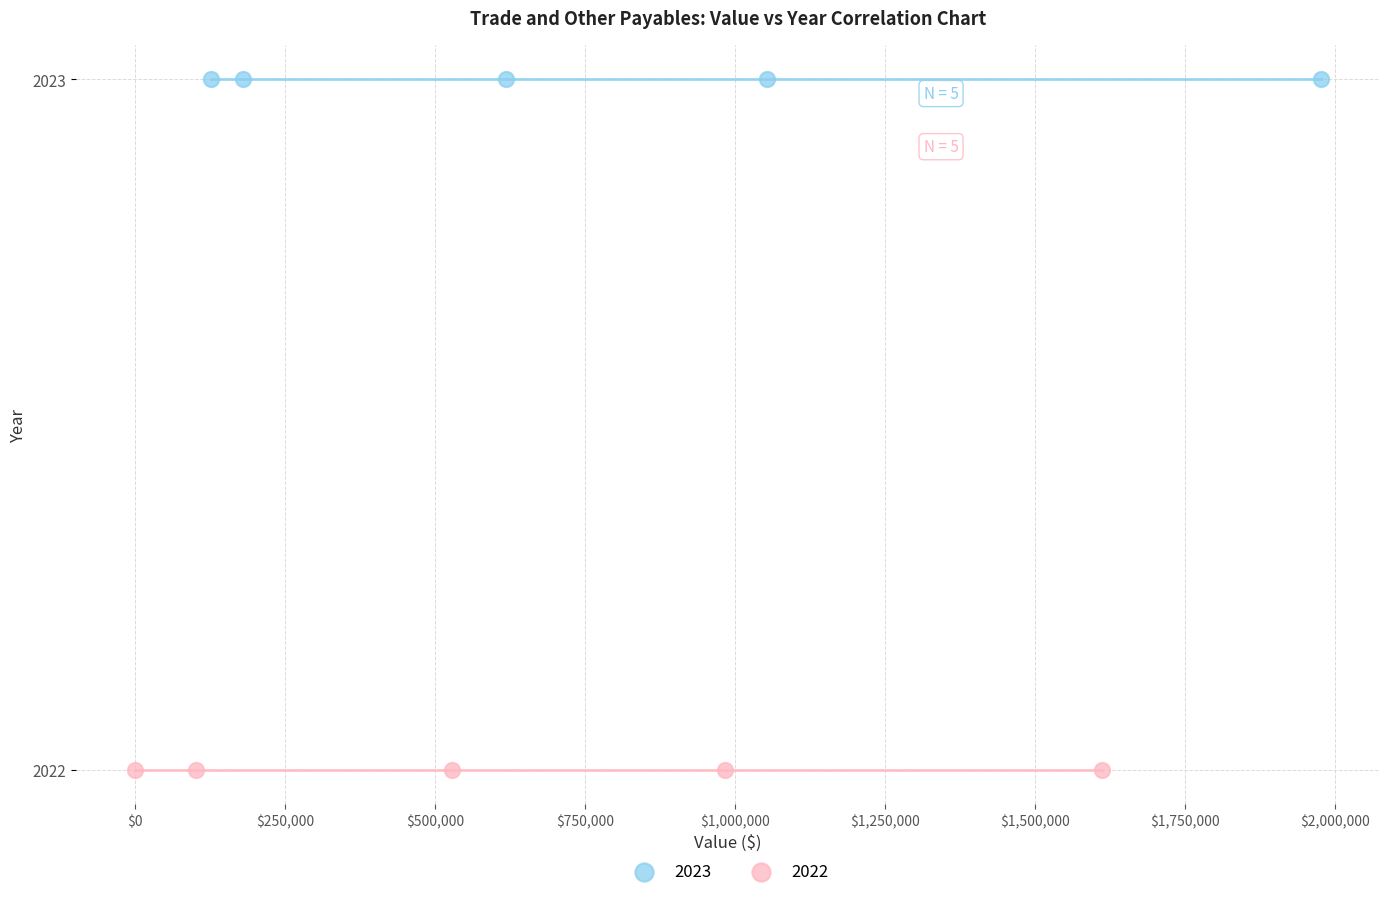

Which series reaches the maximum Y coordinate?

2023